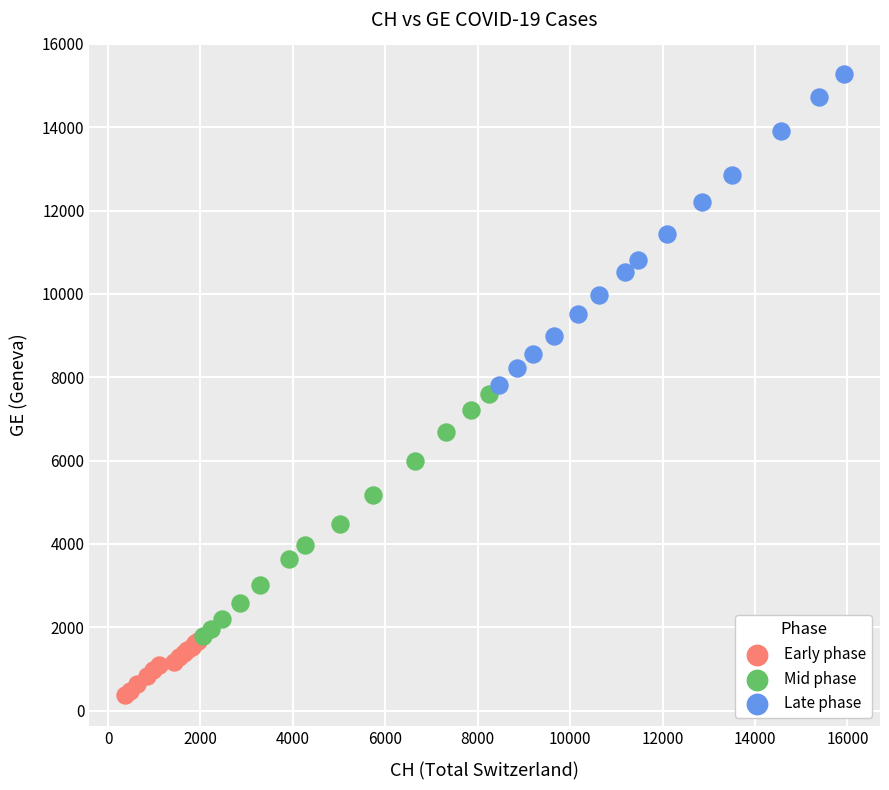

Which series contains the highest Y value?

Late phase